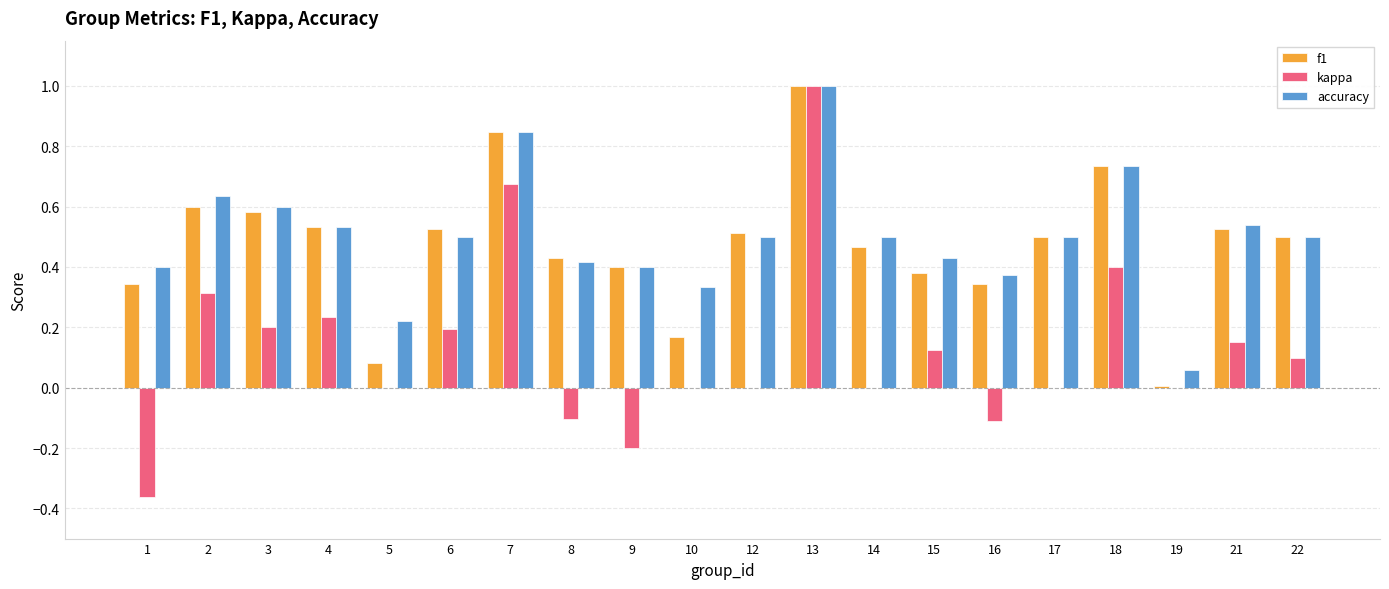

Which series has the largest range (max minus min)?

kappa